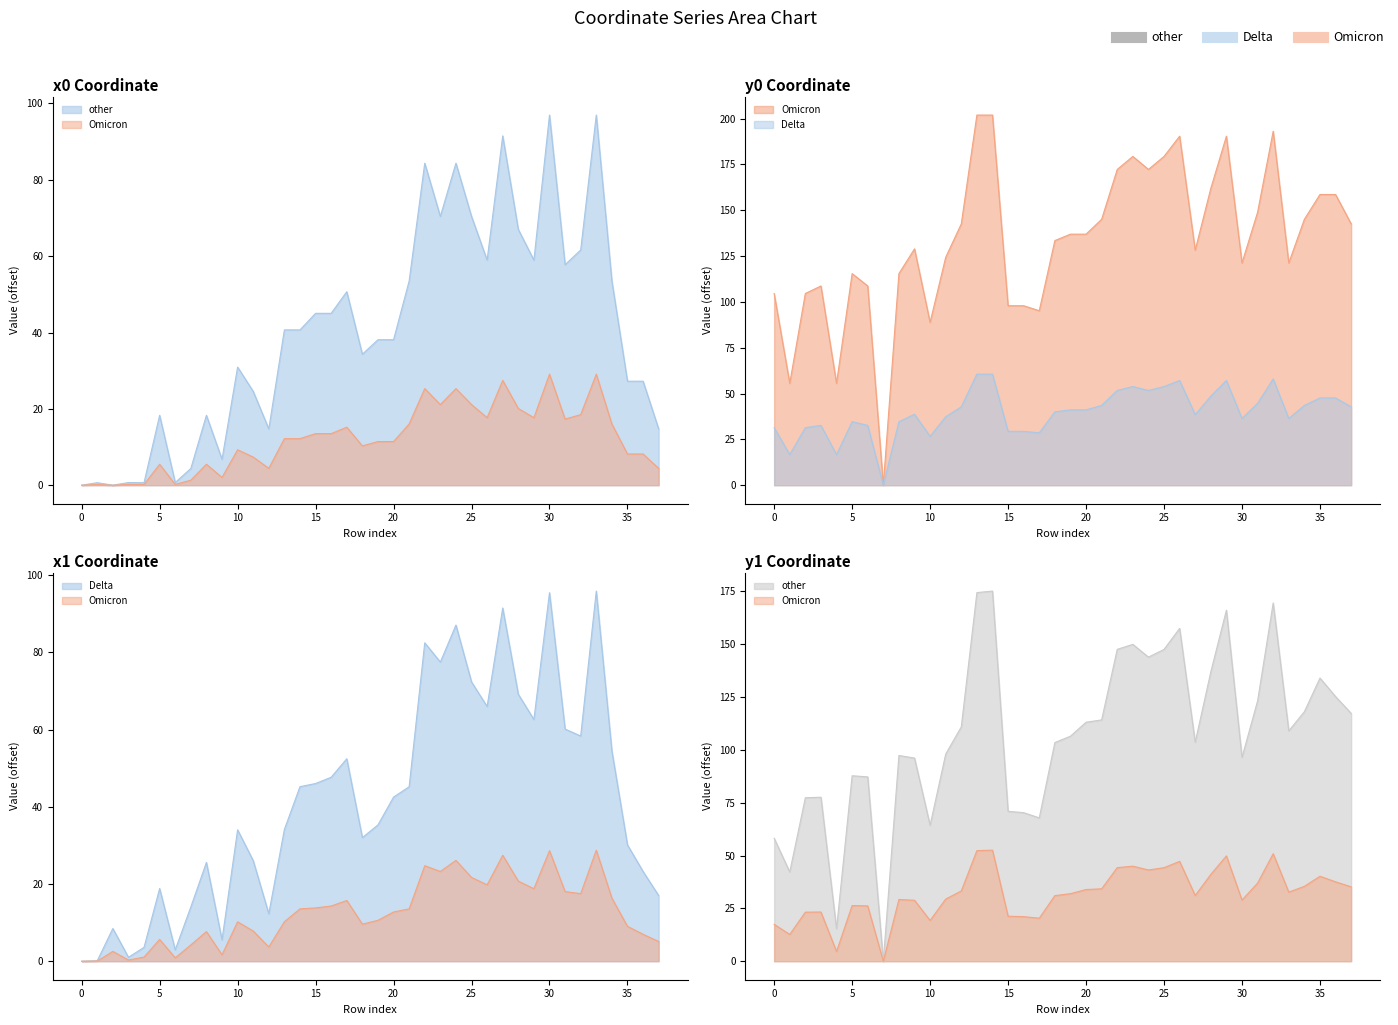

Reading left to right, list all the values displayed in this chart.

x0: 0=0.0	1=0.7	2=0.0	3=0.7	4=0.7	5=18.3	6=0.7	7=4.4	8=18.3	9=6.8	10=30.9	11=24.6	12=14.7	13=40.7	14=40.7	15=45.0	16=45.0	17=50.7	18=34.3	19=38.1	20=38.1	21=53.5	22=84.3	23=70.4	24=84.3	25=70.4	26=59.0	27=91.5	28=67.0	29=59.0	30=97.0	31=57.8	32=61.6	33=97.0	34=53.5	35=27.2	36=27.2	37=14.7
y0: 0=104.6	1=55.6	2=104.6	3=108.7	4=55.6	5=115.4	6=108.7	7=0.0	8=115.4	9=128.9	10=88.8	11=124.3	12=142.5	13=201.9	14=201.9	15=97.9	16=97.9	17=95.2	18=133.5	19=136.9	20=136.9	21=145.0	22=172.2	23=179.3	24=172.2	25=179.3	26=190.4	27=128.2	28=161.9	29=190.4	30=121.2	31=148.9	32=193.1	33=121.2	34=145.0	35=158.6	36=158.6	37=142.5
x1: 0=0.0	1=0.1	2=8.5	3=1.0	4=3.6	5=18.8	6=2.9	7=14.1	8=25.6	9=5.5	10=34.0	11=26.1	12=12.3	13=34.1	14=45.2	15=46.0	16=47.7	17=52.5	18=32.0	19=35.3	20=42.5	21=45.2	22=82.5	23=77.5	24=87.1	25=72.4	26=66.0	27=91.5	28=69.2	29=62.6	30=95.5	31=60.1	32=58.4	33=95.9	34=54.5	35=30.1	36=23.2	37=17.0
y1: 0=58.2	1=42.2	2=77.4	3=77.6	4=15.4	5=87.8	6=87.2	7=0.0	8=97.4	9=96.1	10=64.3	11=98.0	12=110.9	13=174.5	14=175.2	15=70.9	16=70.3	17=67.8	18=103.5	19=106.5	20=113.1	21=114.2	22=147.6	23=150.0	24=143.9	25=147.6	26=157.5	27=103.6	28=137.0	29=166.1	30=96.5	31=123.2	32=169.6	33=109.0	34=118.1	35=134.0	36=125.2	37=117.3